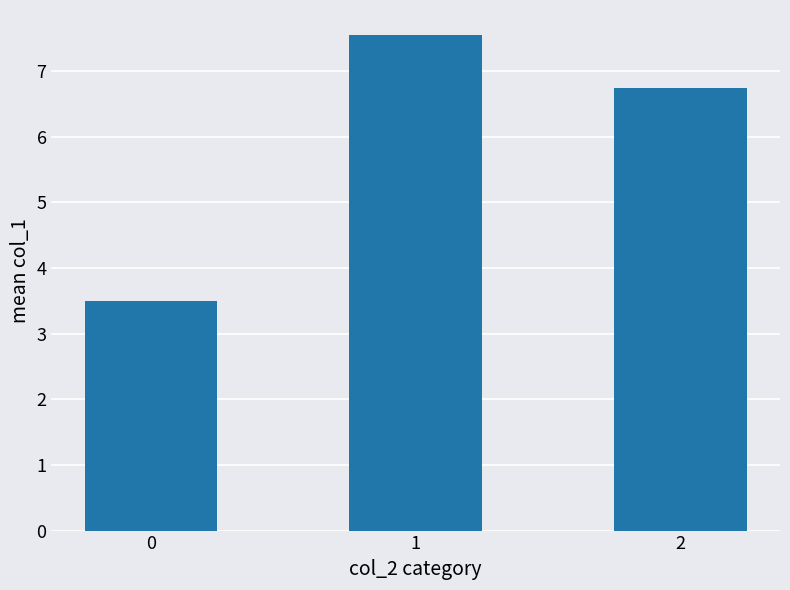

What is the value of the 2nd bar from the left?

7.6